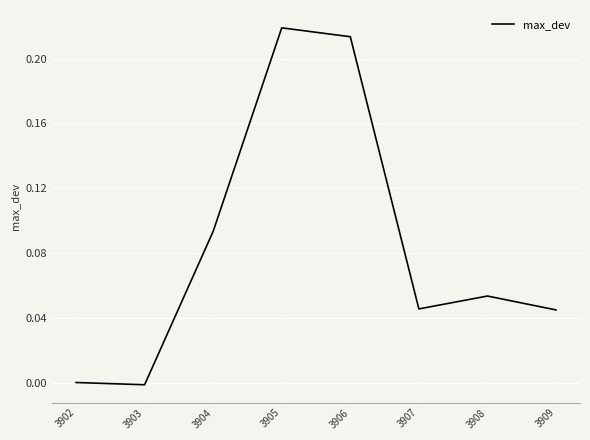

Which label corresponds to the largest value in the chart?

3905